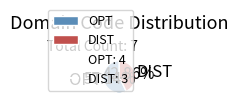

Is there any slice that represents more than half of the pie?

Yes